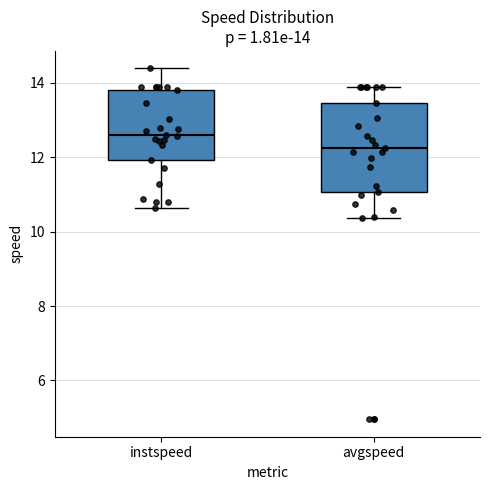

Which box's median line is the highest?

instspeed